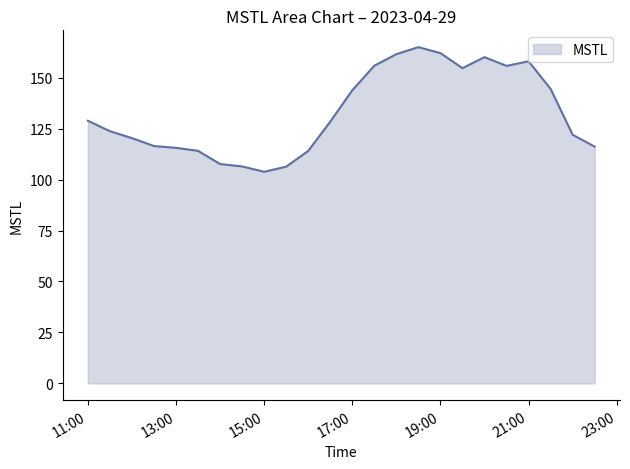

What is the minimum value shown in the chart?

103.8